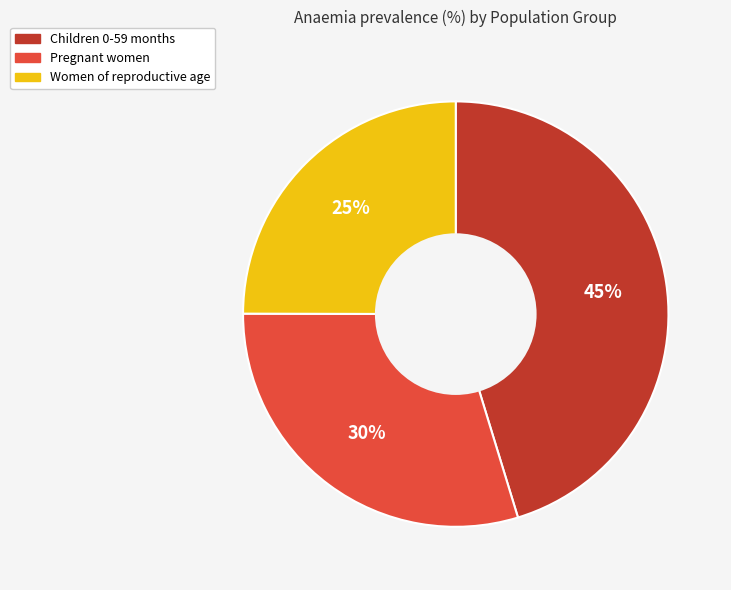

Rank the categories by value from lowest to highest.

Women of reproductive age, Pregnant women, Children 0-59 months